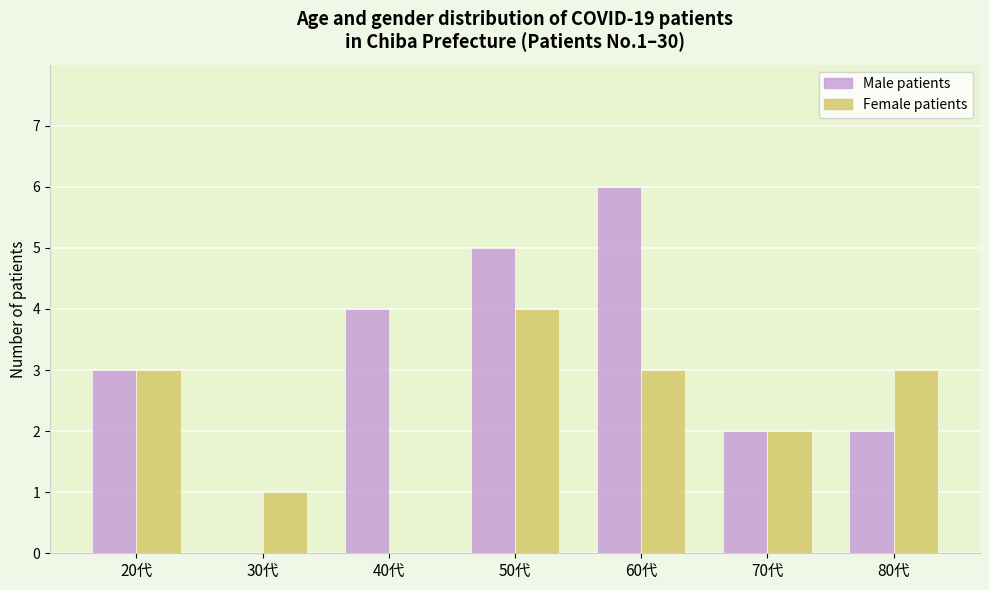

Count the Female patients values in the range 1 to 3.

5